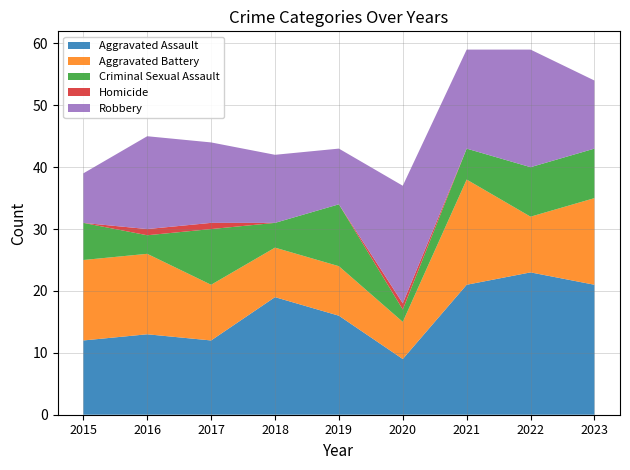

Reading left to right, list all the values displayed in this chart.

Aggravated Assault: 2015=12	2016=13	2017=12	2018=19	2019=16	2020=9	2021=21	2022=23	2023=21
Aggravated Battery: 2015=13	2016=13	2017=9	2018=8	2019=8	2020=6	2021=17	2022=9	2023=14
Criminal Sexual Assault: 2015=6	2016=3	2017=9	2018=4	2019=10	2020=2	2021=5	2022=8	2023=8
Homicide: 2015=0	2016=1	2017=1	2018=0	2019=0	2020=1	2021=0	2022=0	2023=0
Robbery: 2015=8	2016=15	2017=13	2018=11	2019=9	2020=19	2021=16	2022=19	2023=11